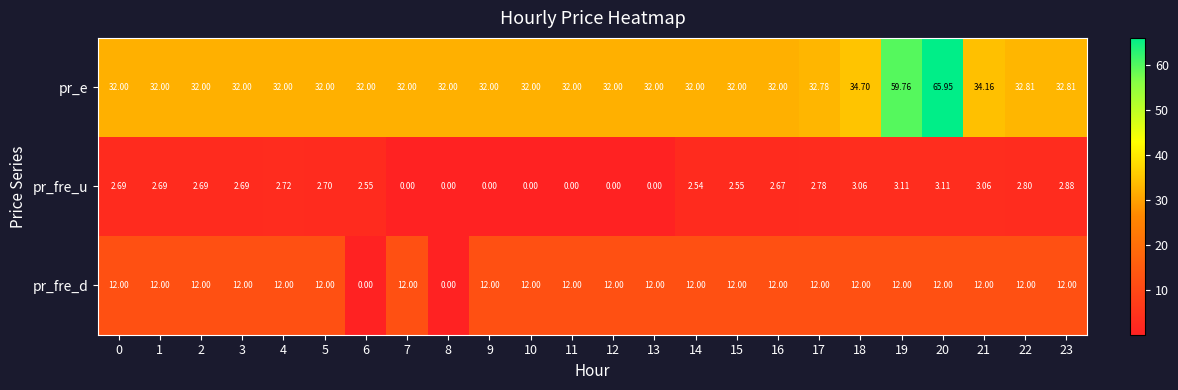

Is the value of pr_e at 5 greater than the value of pr_fre_d at 23?

Yes